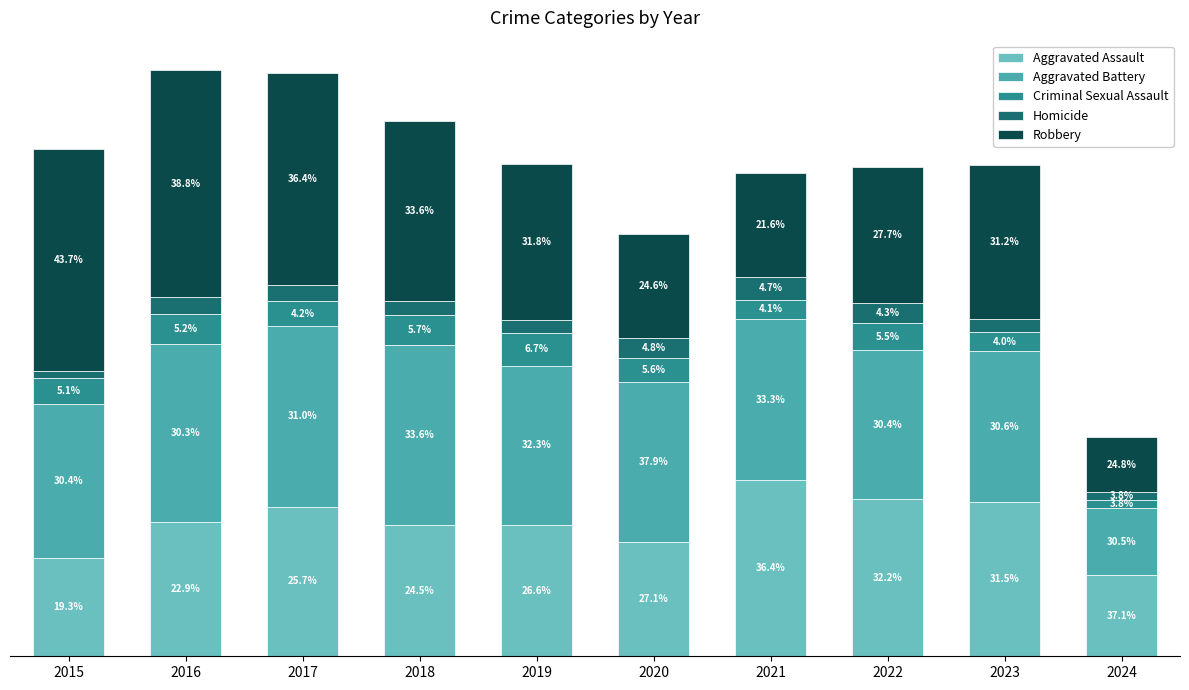

What are all the series names shown in the legend?

Aggravated Assault, Aggravated Battery, Criminal Sexual Assault, Homicide, Robbery